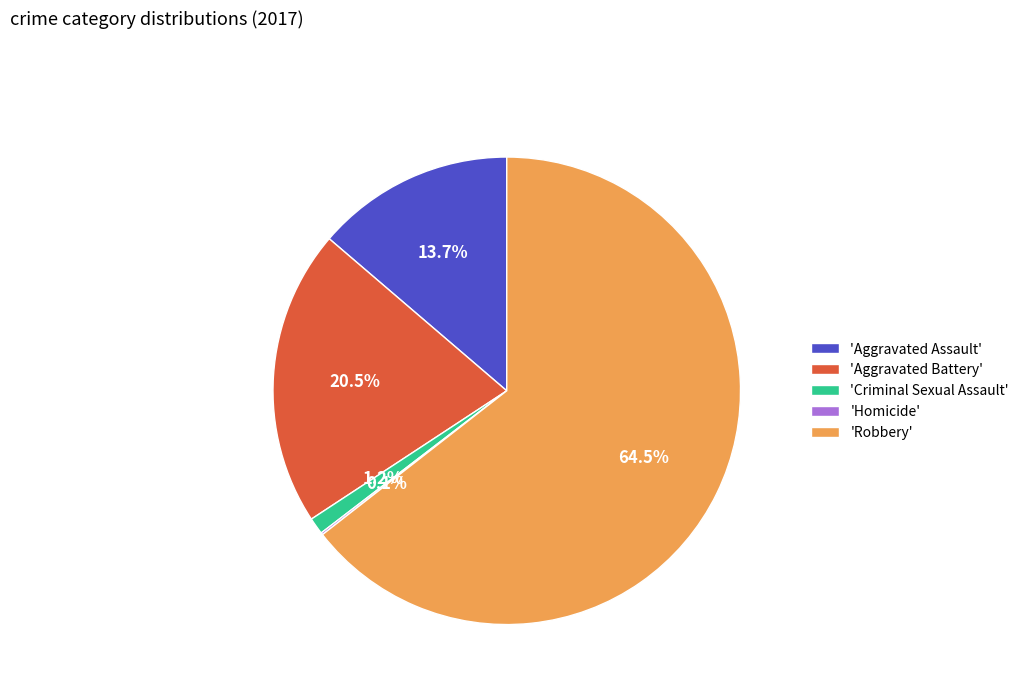

What is the largest slice in the pie chart?

'Robbery'